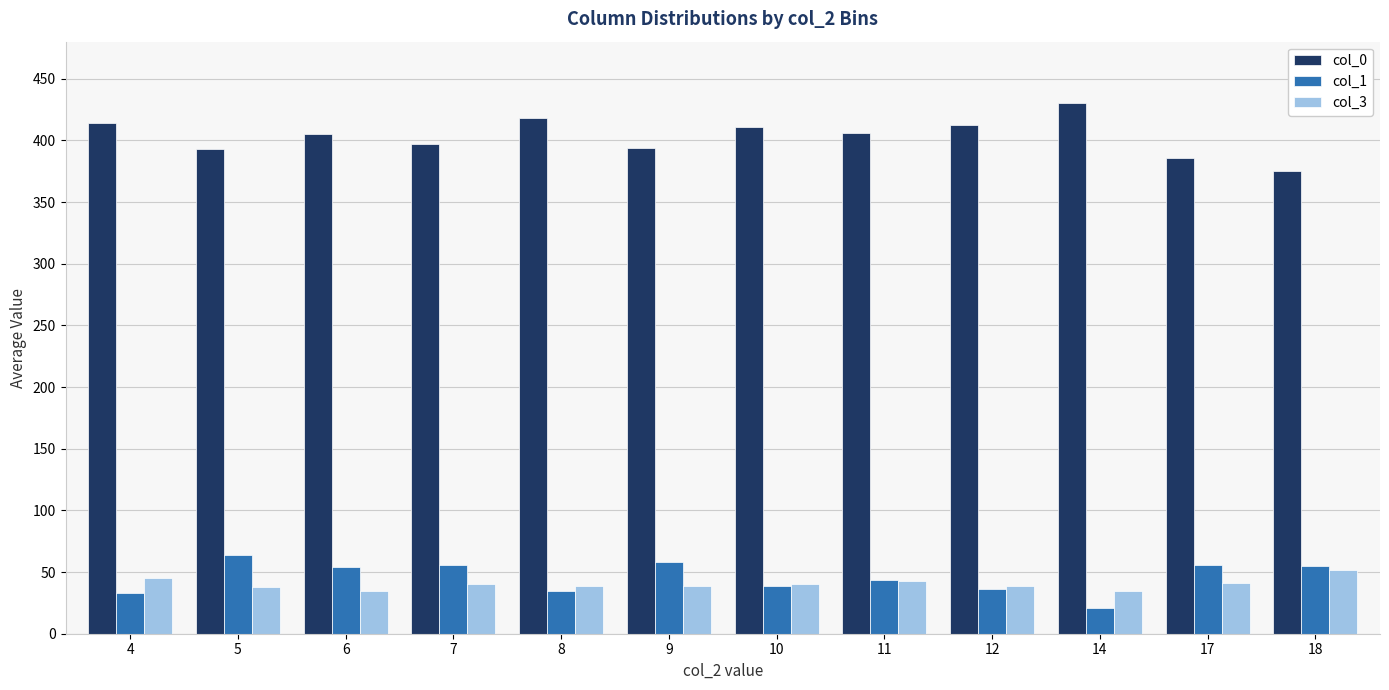

What is the total value across all series at 9?

491.0